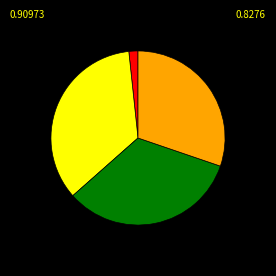

Does any single category account for the majority?

No